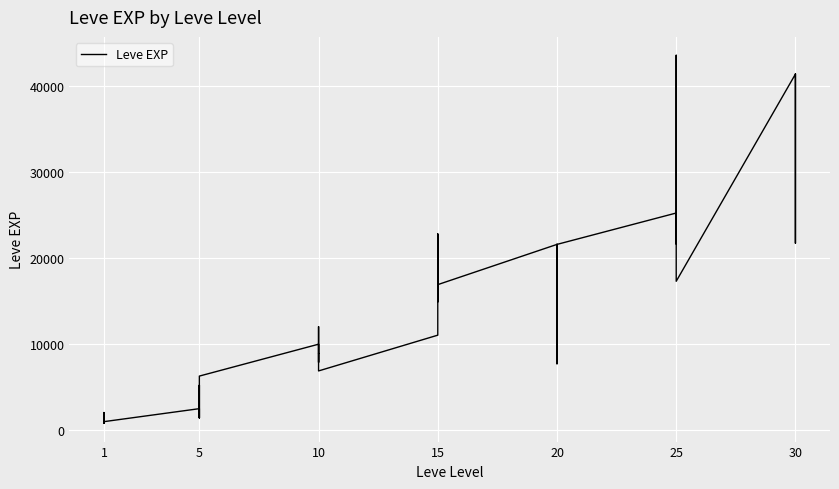

What is the maximum value shown in the chart?

43600